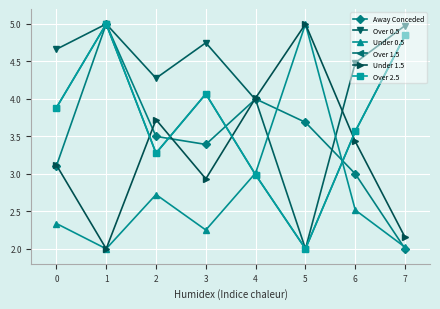

Does the chart have visible grid lines?

Yes